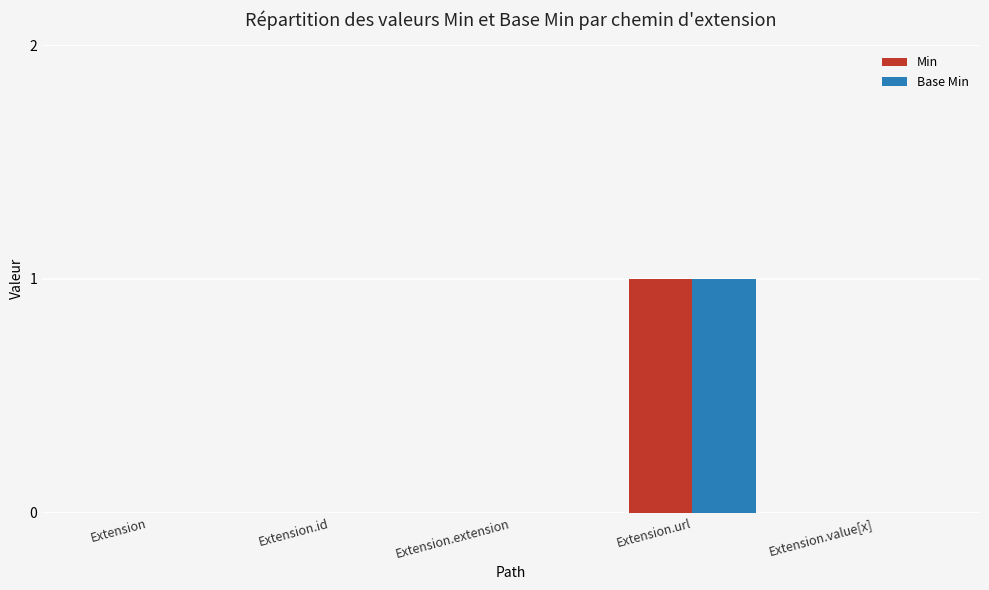

At which category does the chart reach its peak across all series?

Extension.url